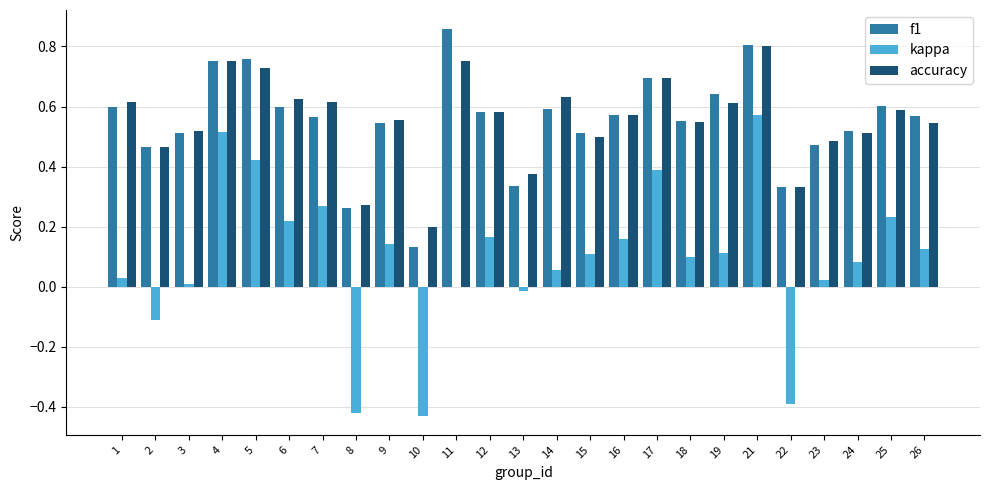

The value of kappa at 10 is -0.4. True or false?

True